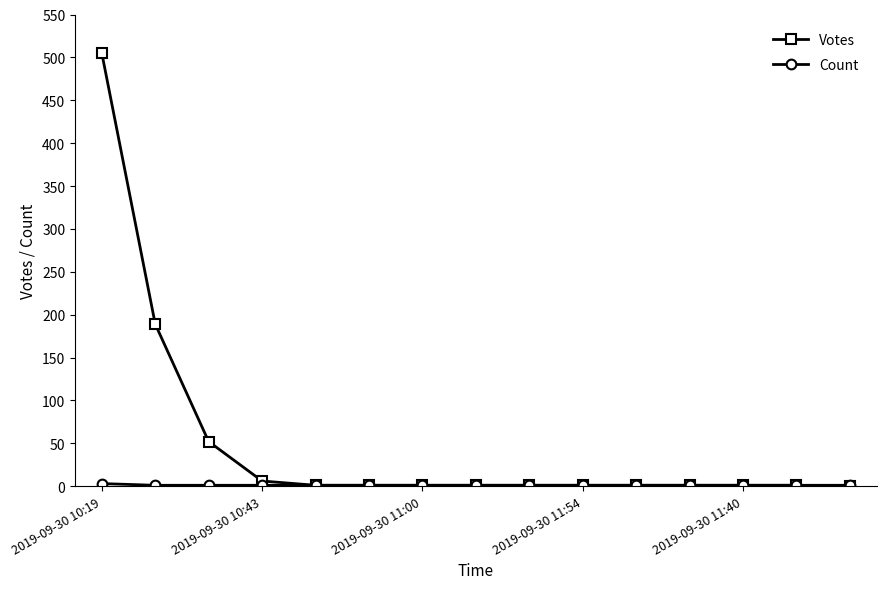

Which series has the largest total across all categories?

Votes